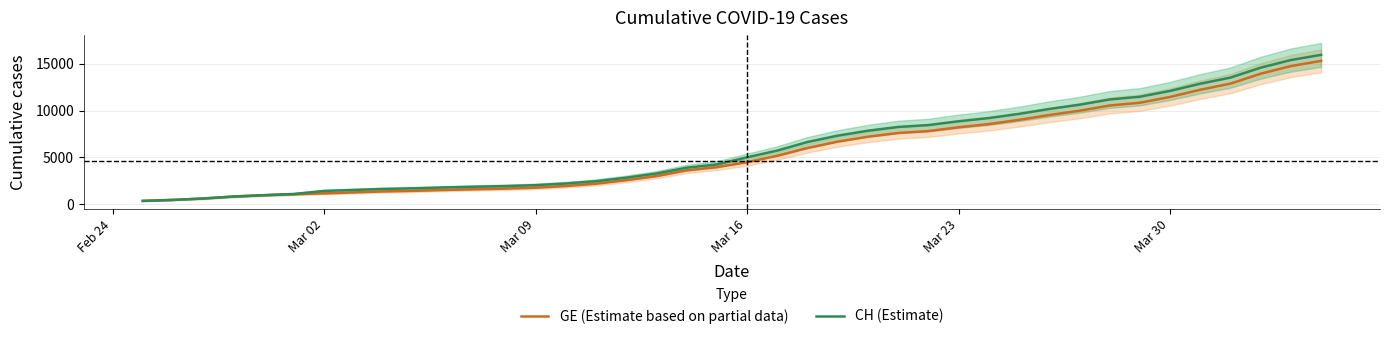

Count the number of categories in the chart.

40